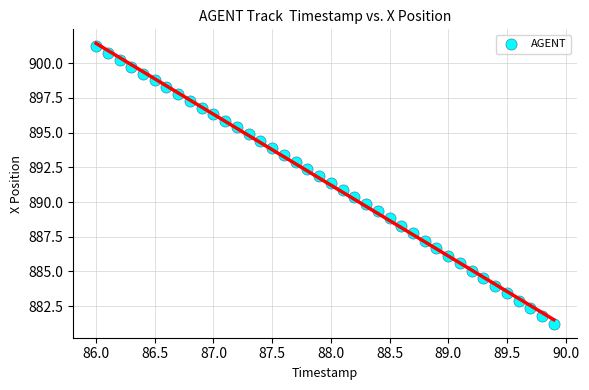

What is the range of Y values (max minus min)?

20.0